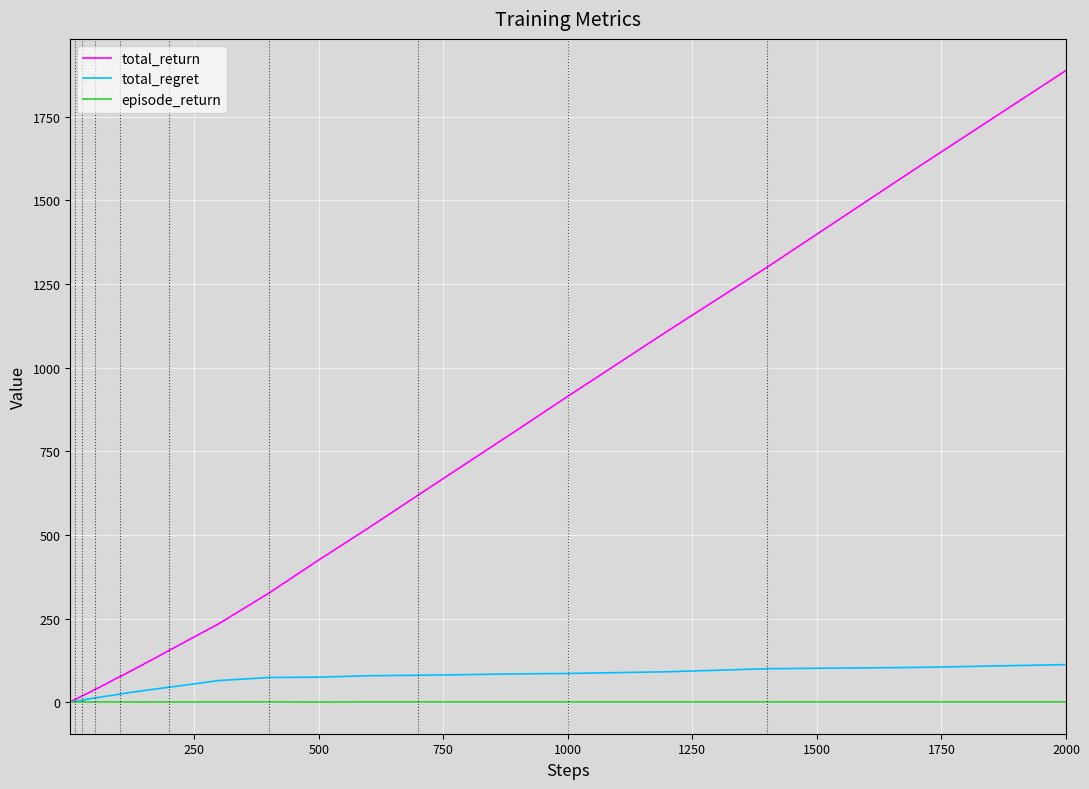

List the series in order of their peak value, lowest first.

episode_return, total_regret, total_return